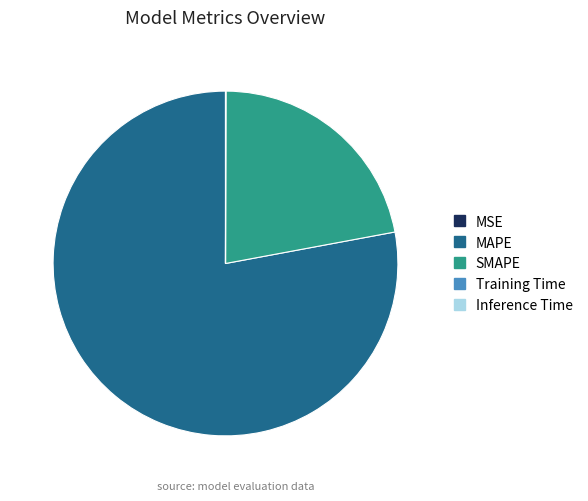

Is it true that SMAPE is 22% of the pie?

True